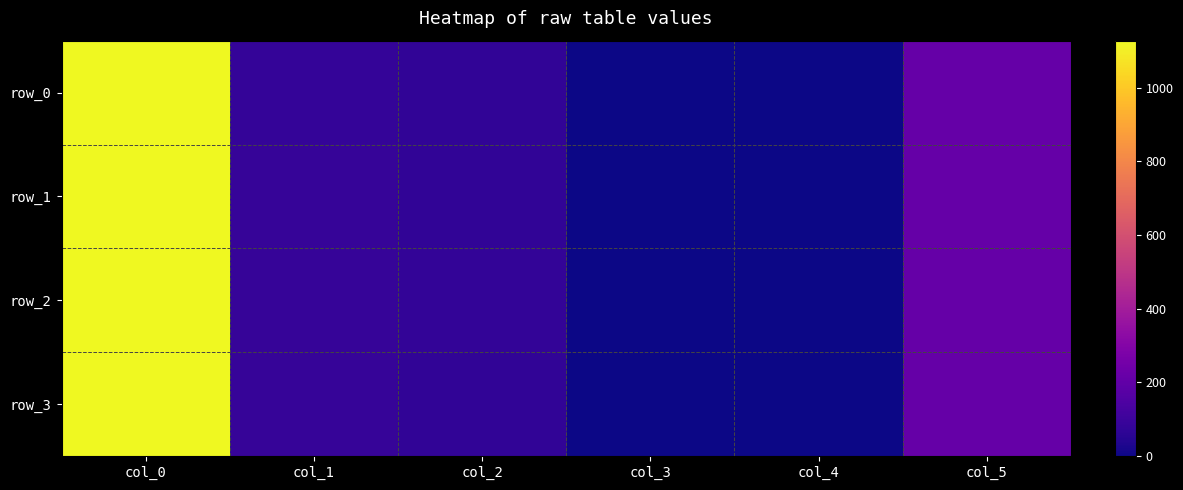

What is the average value of the row_3 series?

250.7